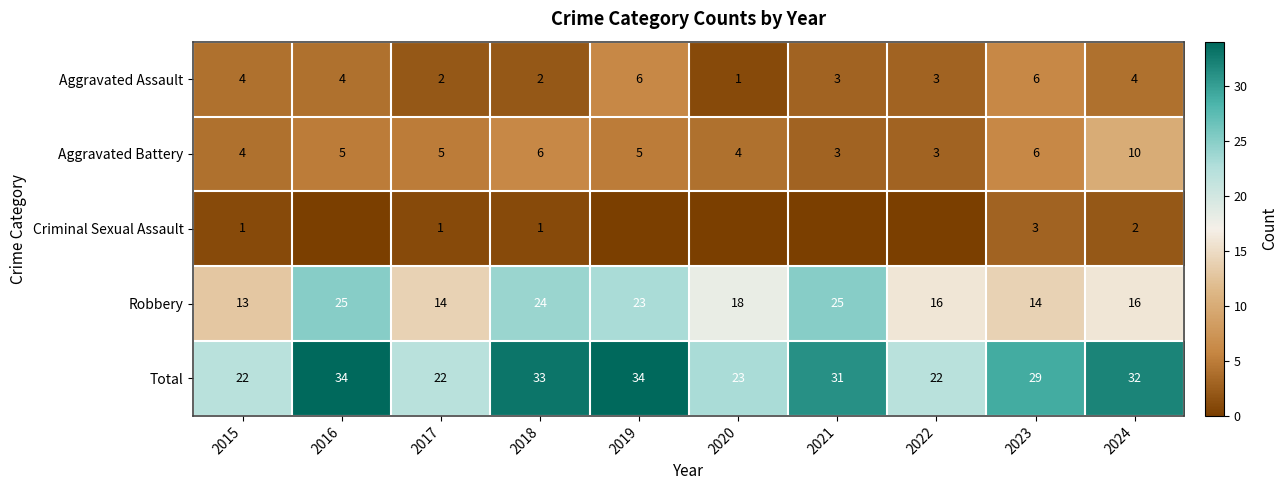

Read the Aggravated Assault value at 2022.

3